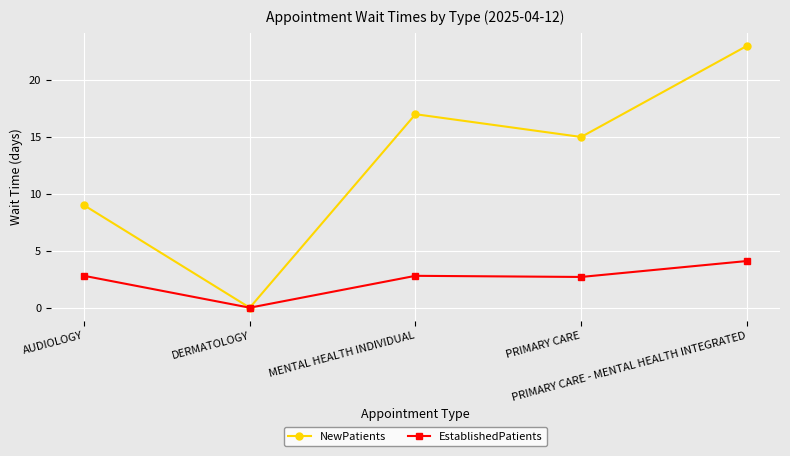

List the labels in order of NewPatients value, largest first.

PRIMARY CARE - MENTAL HEALTH INTEGRATED, MENTAL HEALTH INDIVIDUAL, PRIMARY CARE, AUDIOLOGY, DERMATOLOGY